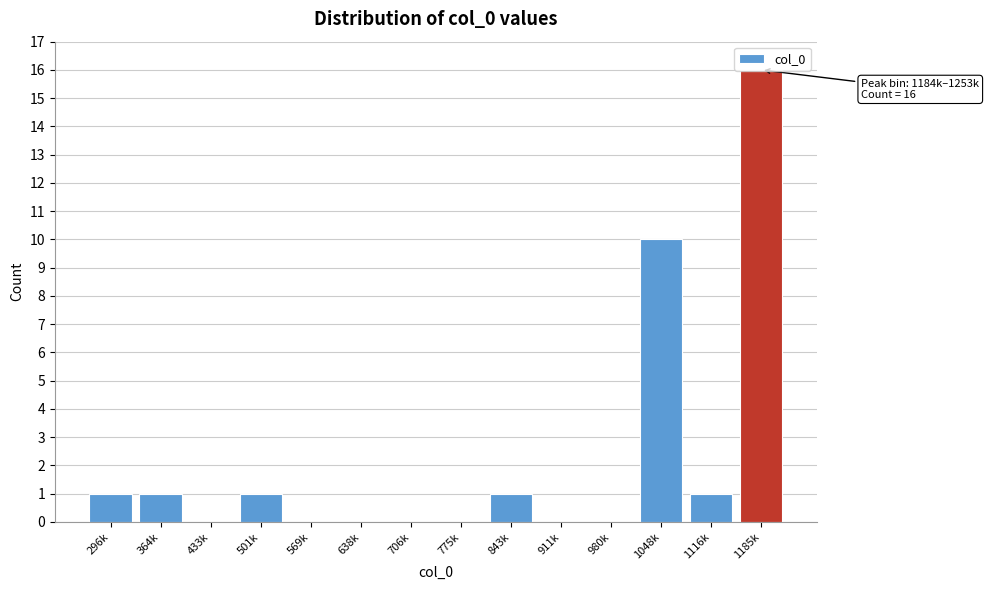

Is it true that the value at 843k is 1?

True